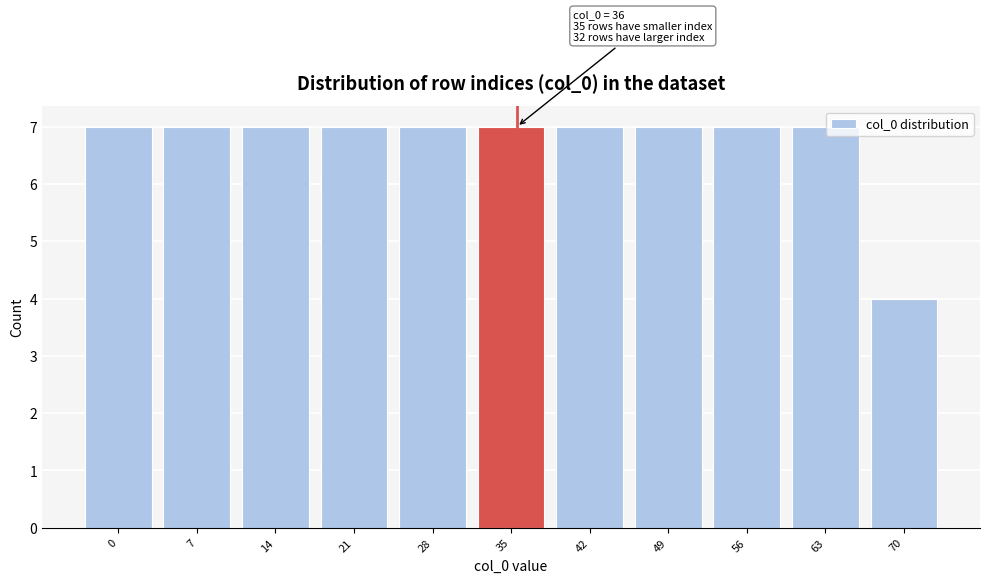

Reading right to left, what are all the values shown in this chart?

70=4	63=7	56=7	49=7	42=7	35=7	28=7	21=7	14=7	7=7	0=7